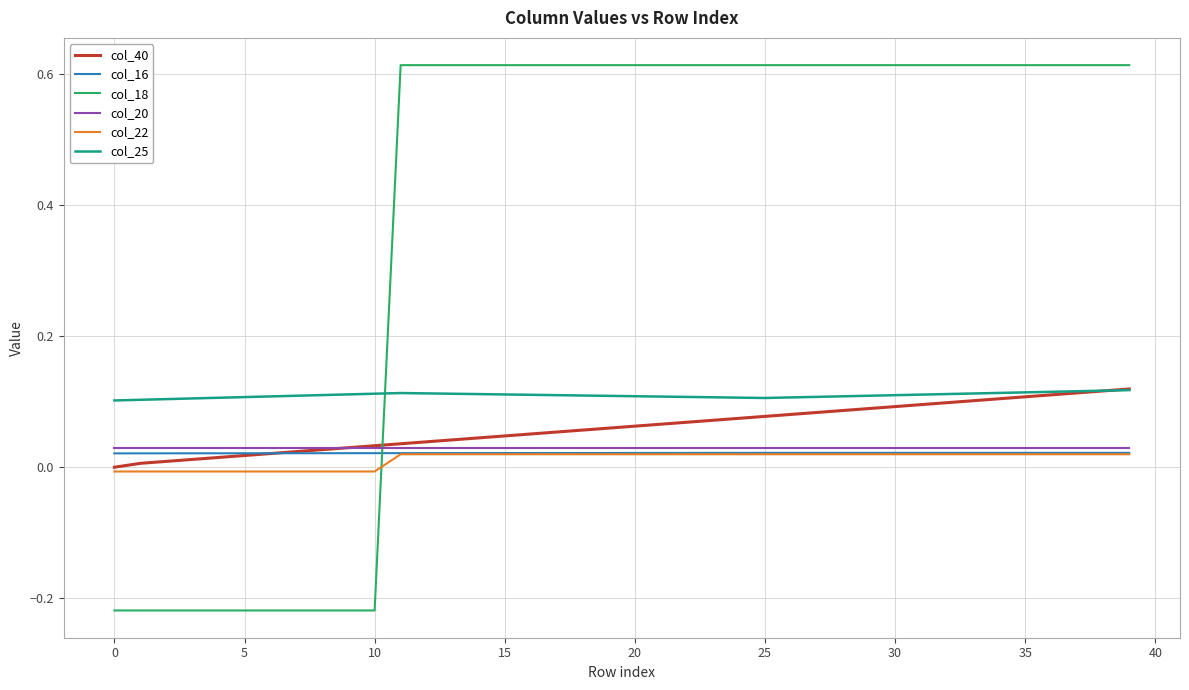

Which series has the widest spread of values?

col_18